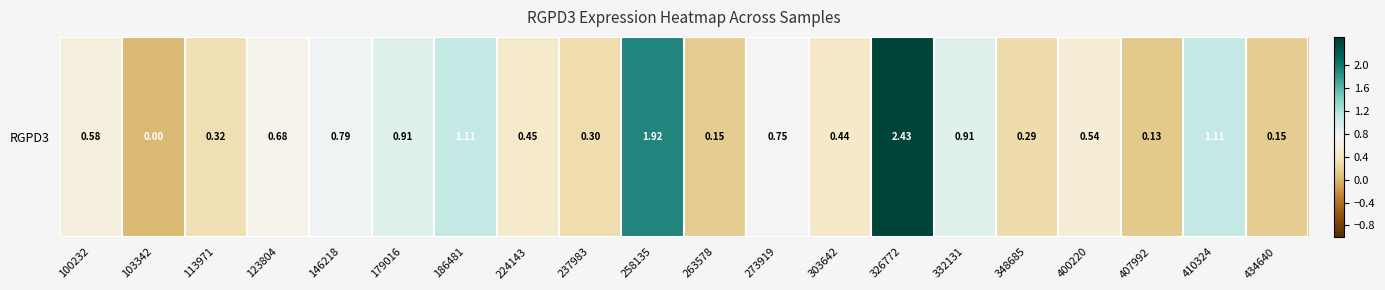

Reading left to right, what are all the values shown in this chart?

0.6	0.0	0.3	0.7	0.8	0.9	1.1	0.5	0.3	1.9	0.1	0.8	0.4	2.4	0.9	0.3	0.5	0.1	1.1	0.1